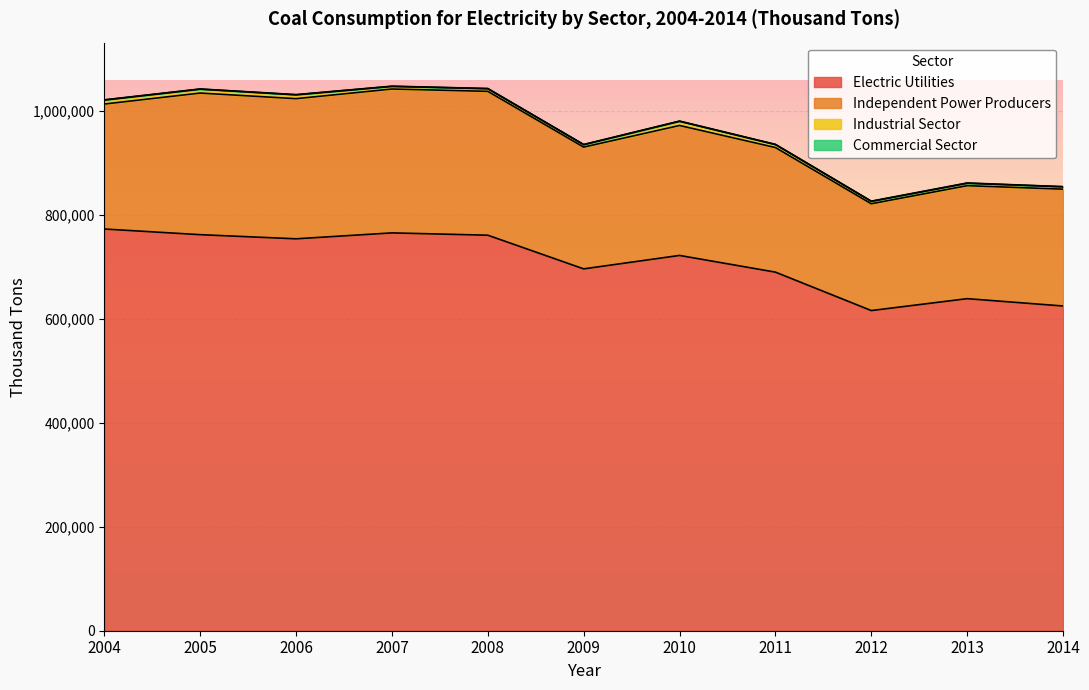

Reading right to left, extract all data points from this chart.

Electric Utilities: 624235	638327	615467	689316	721431	695615	760326	764765	753390	761349	772224
Independent Power Producers: 224568	217219	205295	239541	249814	234077	276565	276581	269412	272218	240235
Industrial Sector: 4629	4670	4665	5735	8125	4674	5075	5089	7408	7504	7687
Commercial Sector: 202	513	307	347	314	317	369	361	347	377	377